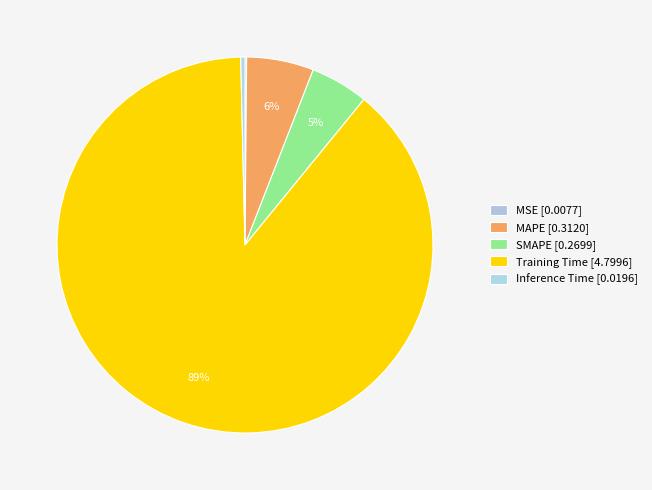

To the nearest percent, what is the combined percentage of SMAPE and Inference Time?

5%